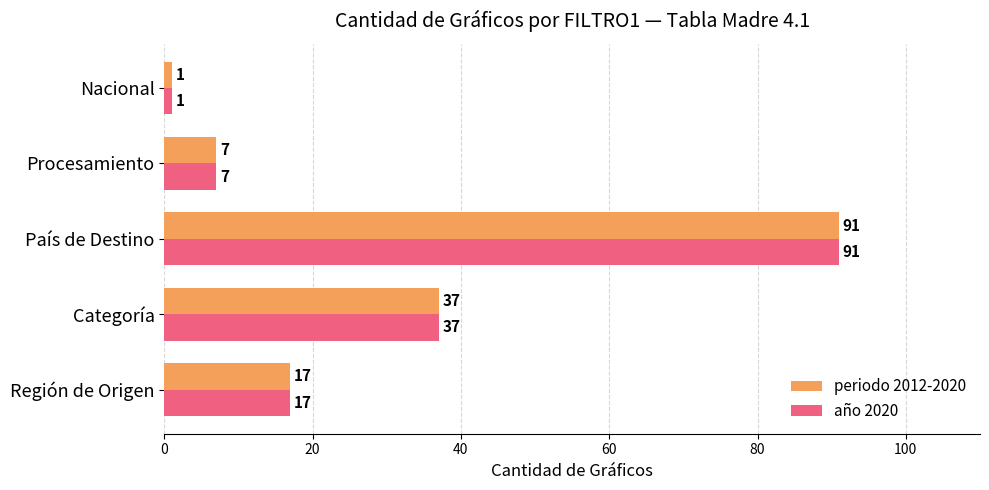

Is it true that periodo 2012-2020 equals 11 at Procesamiento?

False